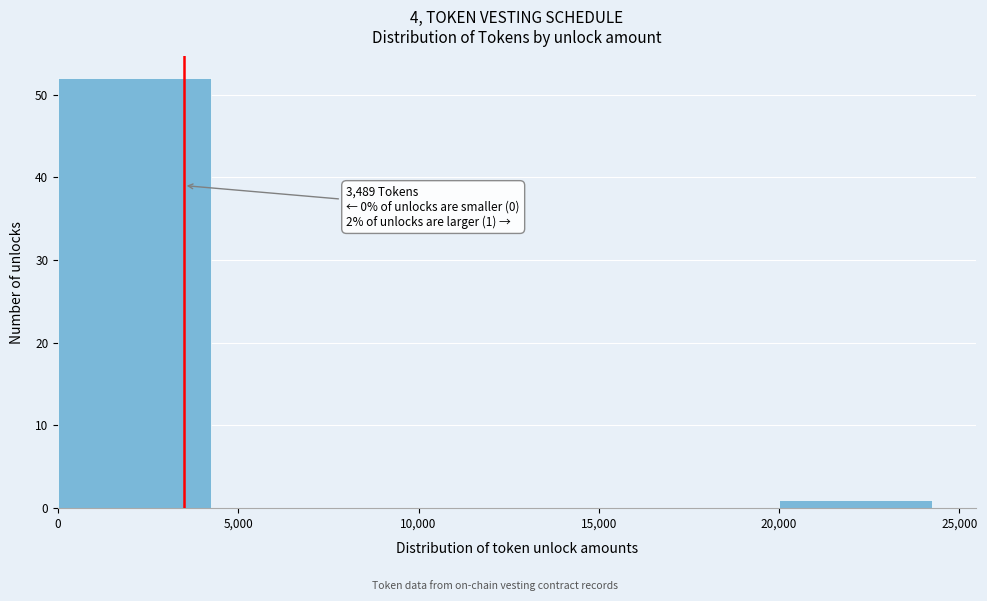

Which range on the x-axis has the tallest bar?

0 to 5,000